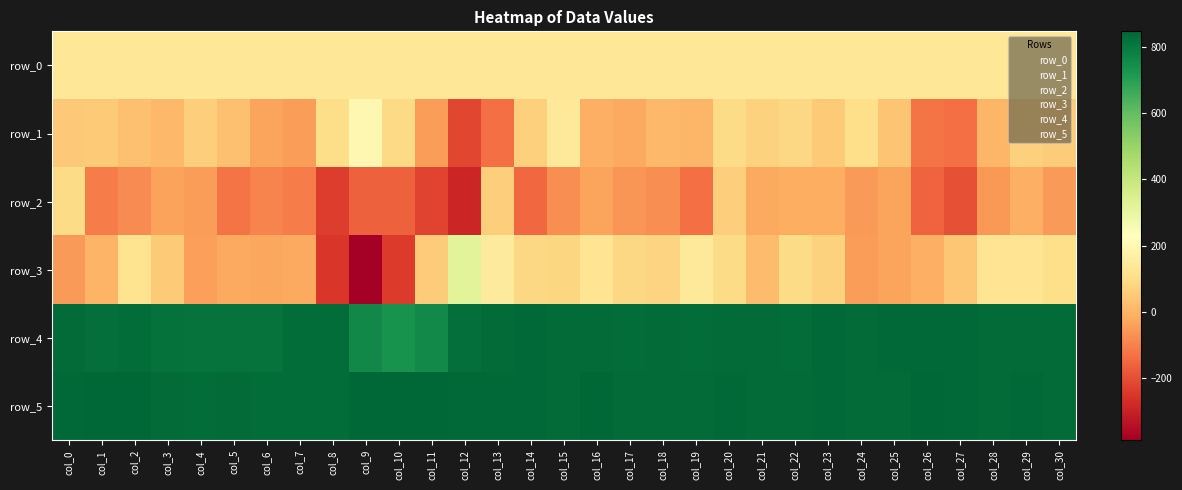

Rank the series at col_24 from lowest to highest value.

row_2, row_3, row_1, row_0, row_4, row_5